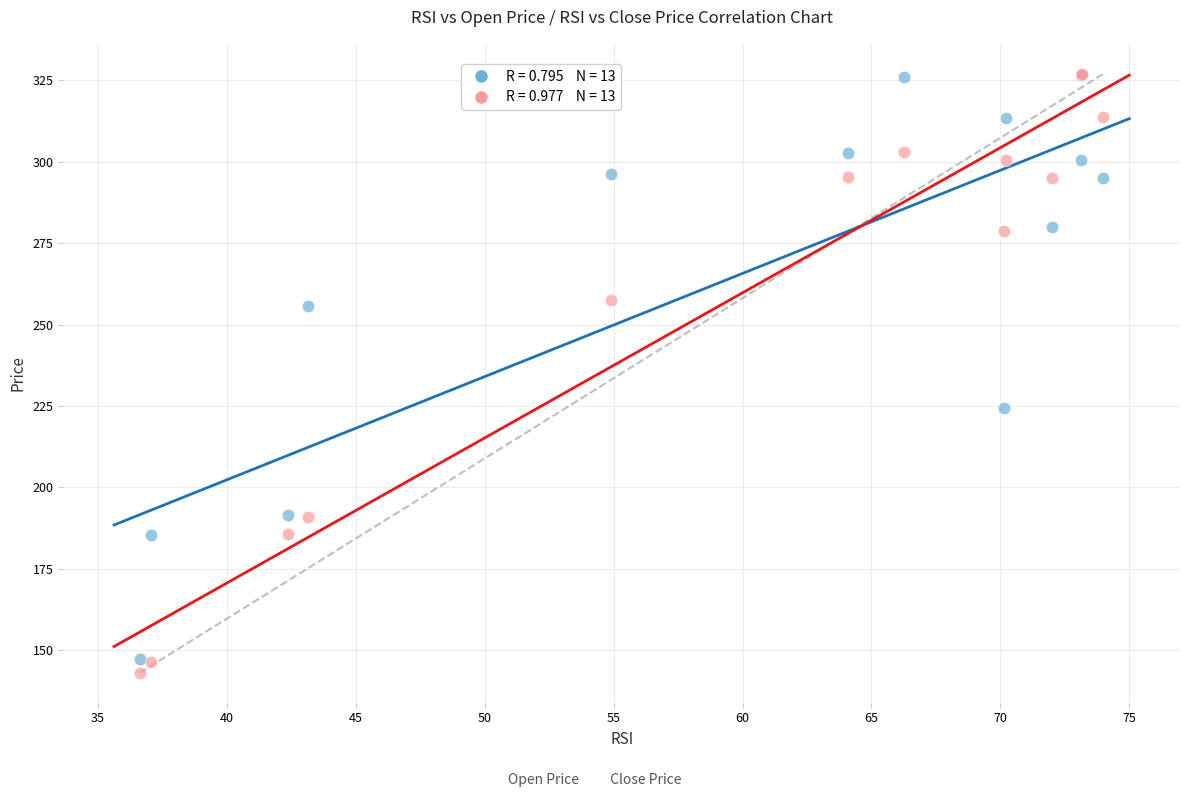

Across all series, what Y value is closest to 235?

224.5